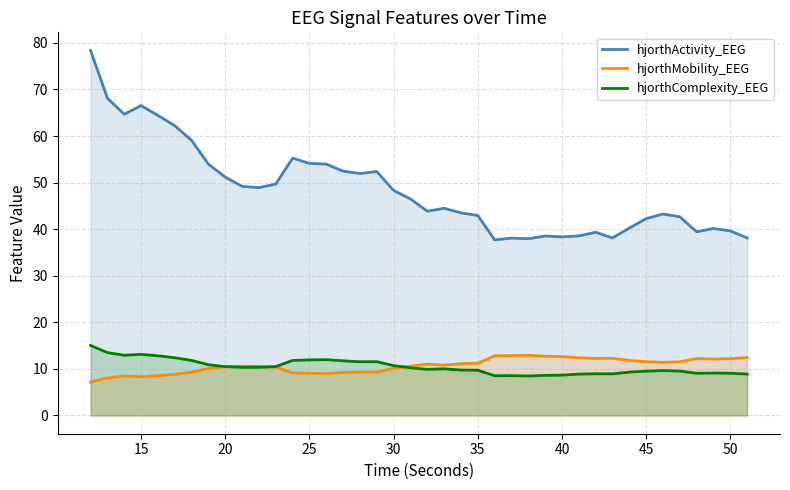

Which series has the largest range (max minus min)?

hjorthActivity_EEG